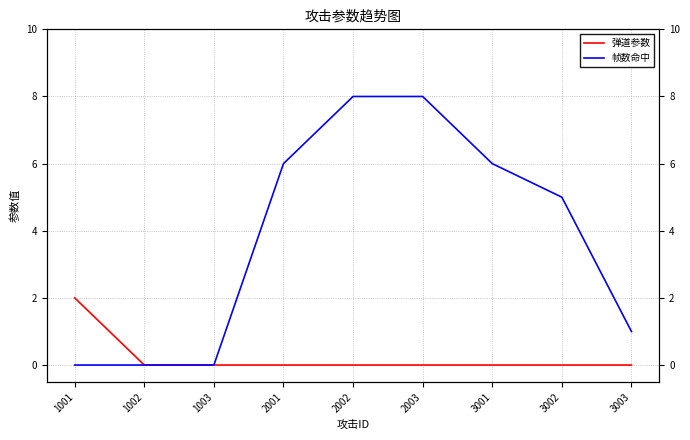

True or false: 帧数命中 and 弹道参数 intersect in this chart.

False